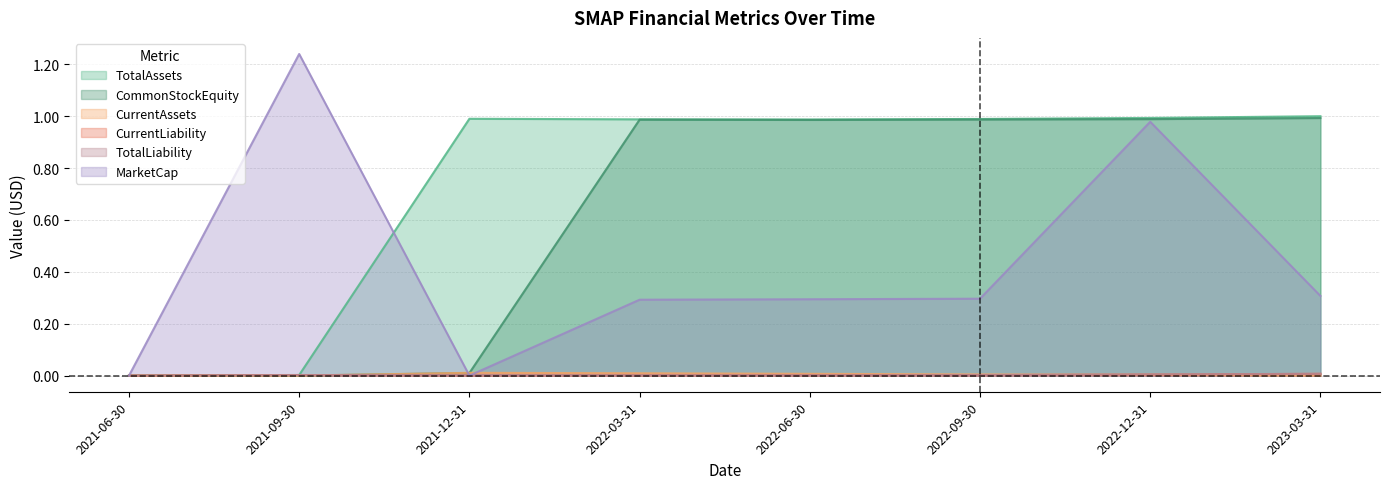

Rank the series at 2023-03-31 from highest to lowest value.

TotalAssets, CommonStockEquity, MarketCap, CurrentLiability, TotalLiability, CurrentAssets